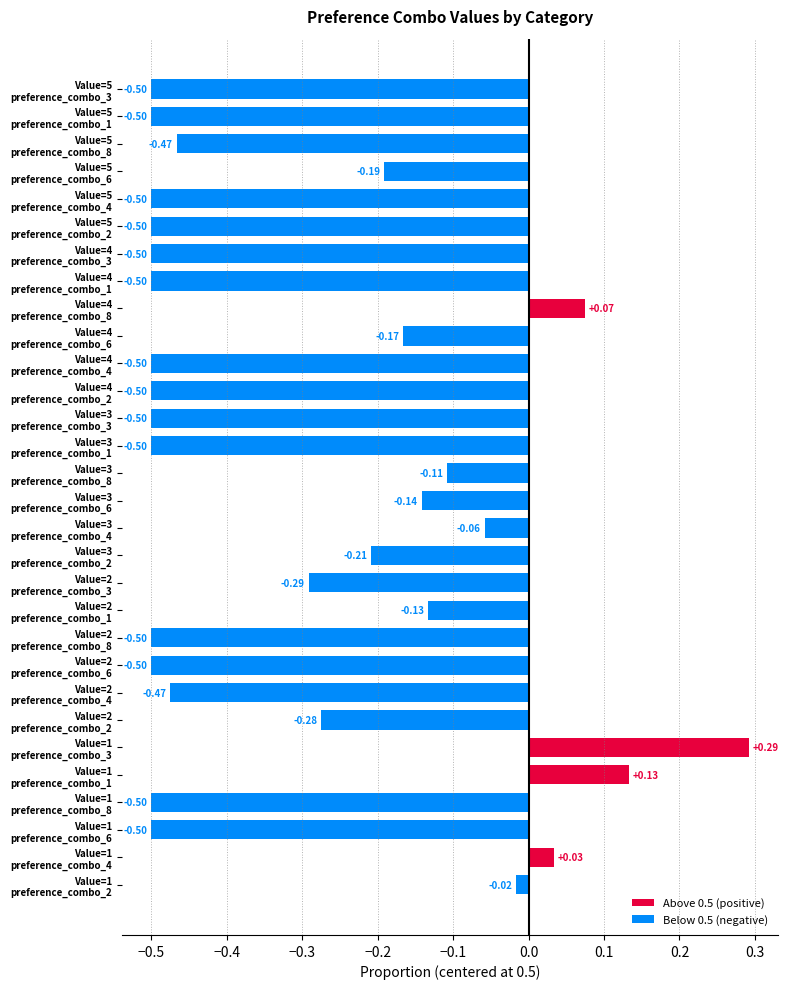

What is the difference between the maximum and minimum values?

0.8